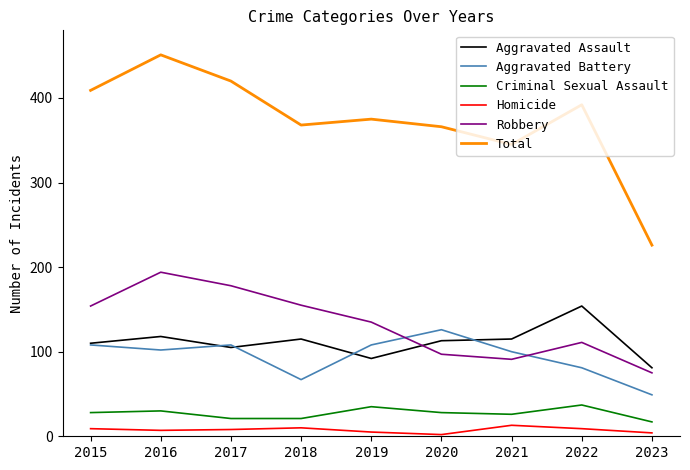

In Homicide, how many points are higher than both neighbors (excluding endpoints)?

2